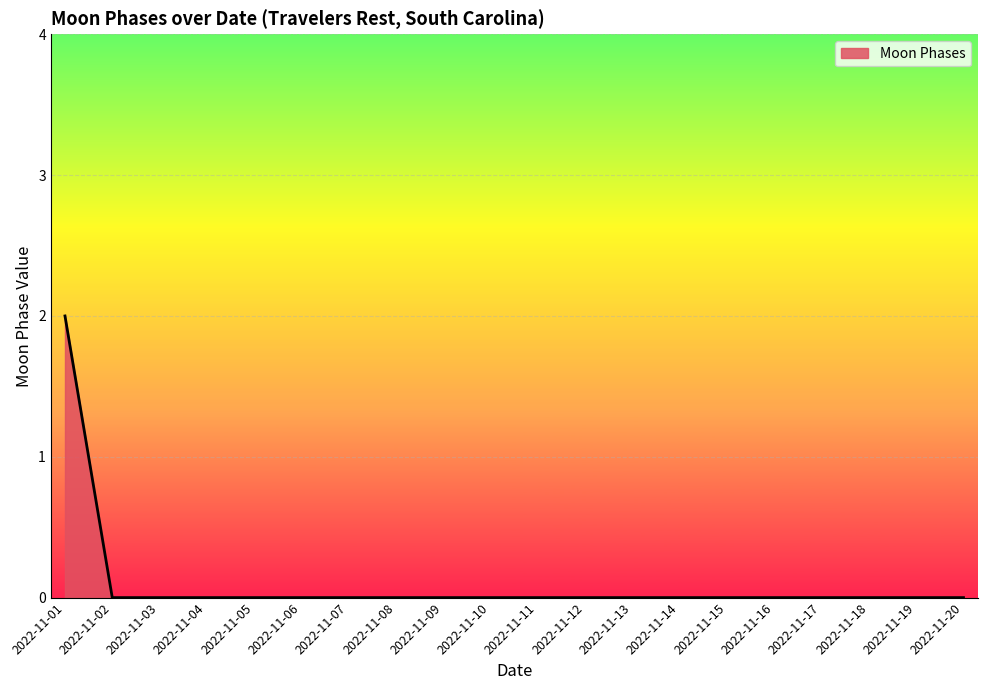

Which label corresponds to the largest value in the chart?

2022-11-01